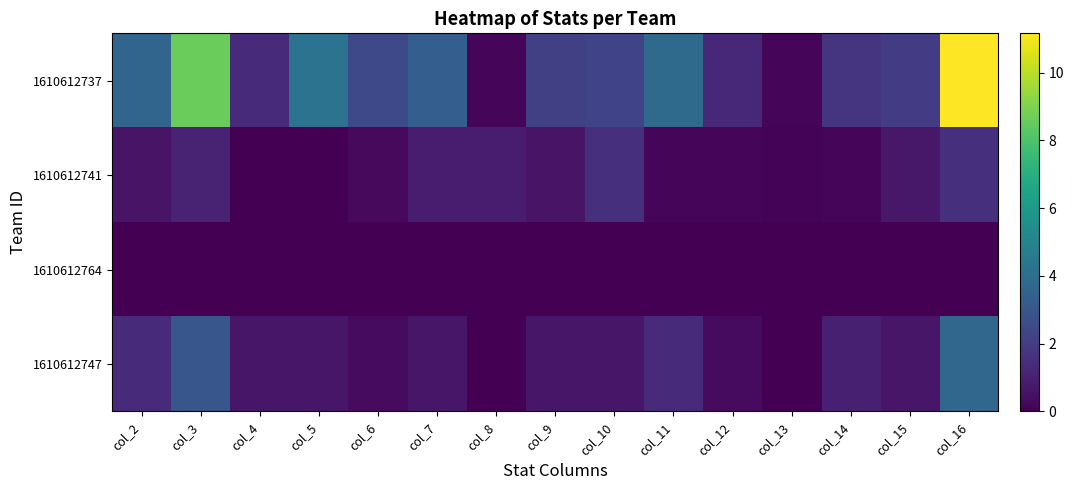

At how many categories does at least one series exceed 8?

2